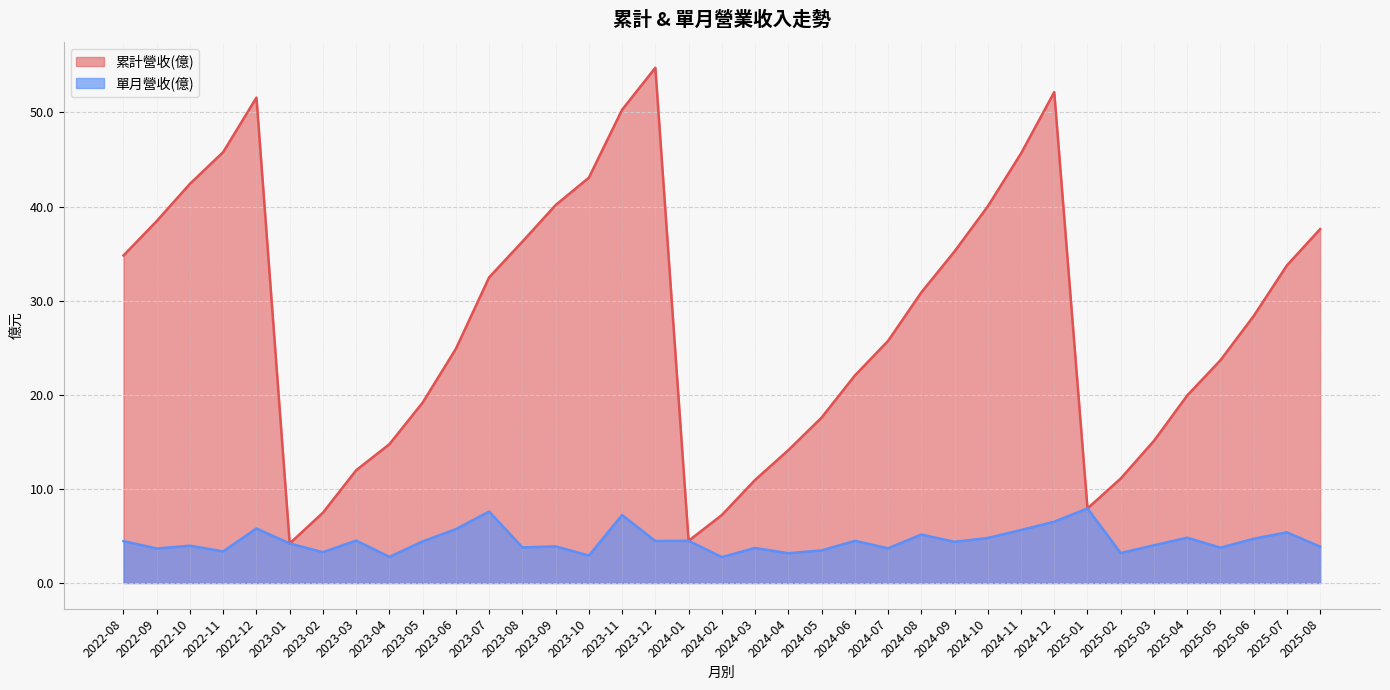

What is the difference between the second highest and second lowest values in the 單月營收(億) series?

4.8